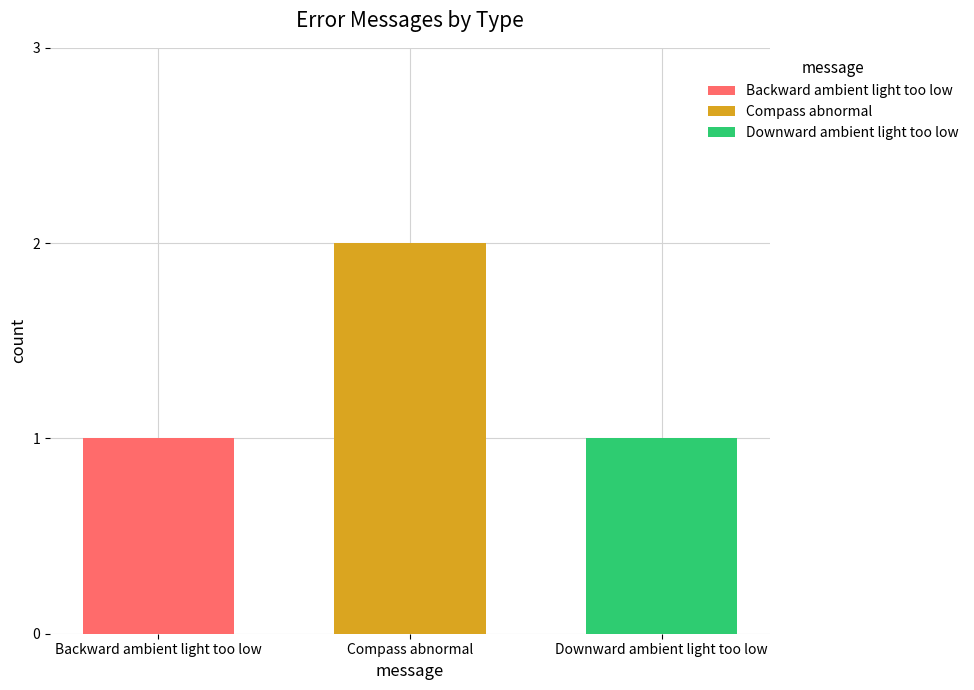

How many bars are there in total?

3